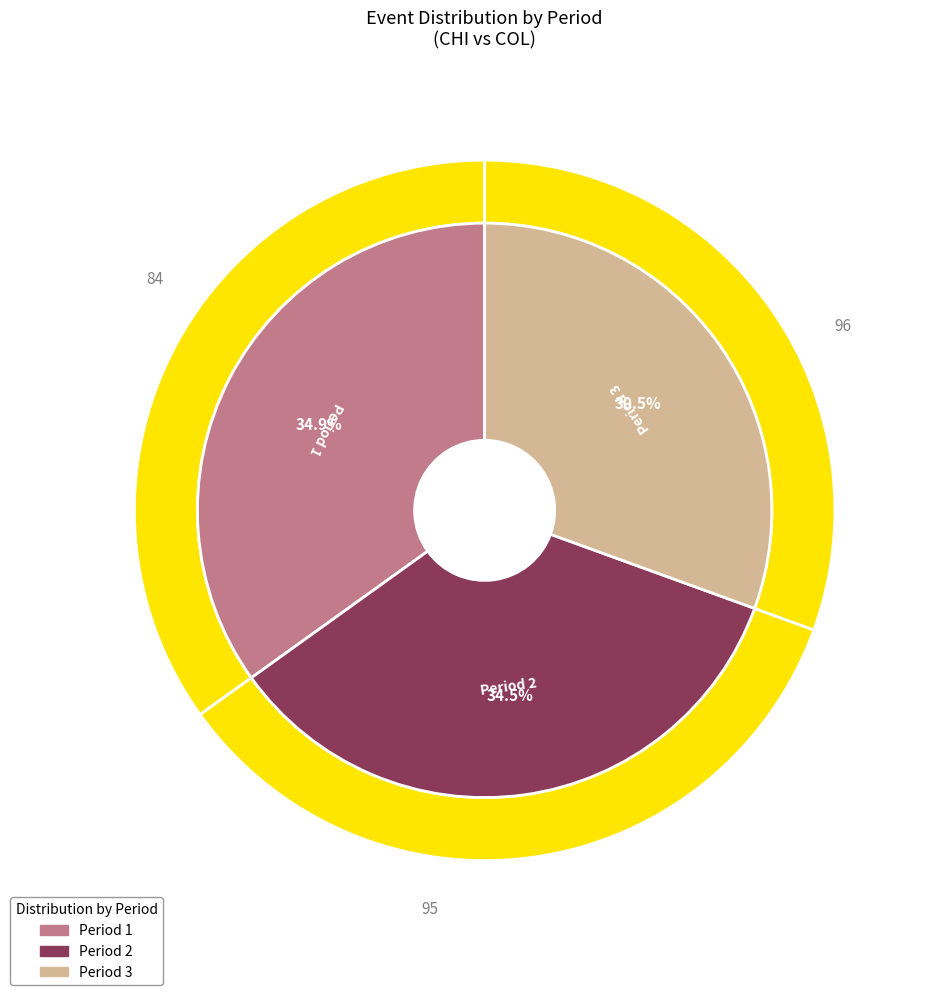

To the nearest percent, what is the average slice percentage?

33%